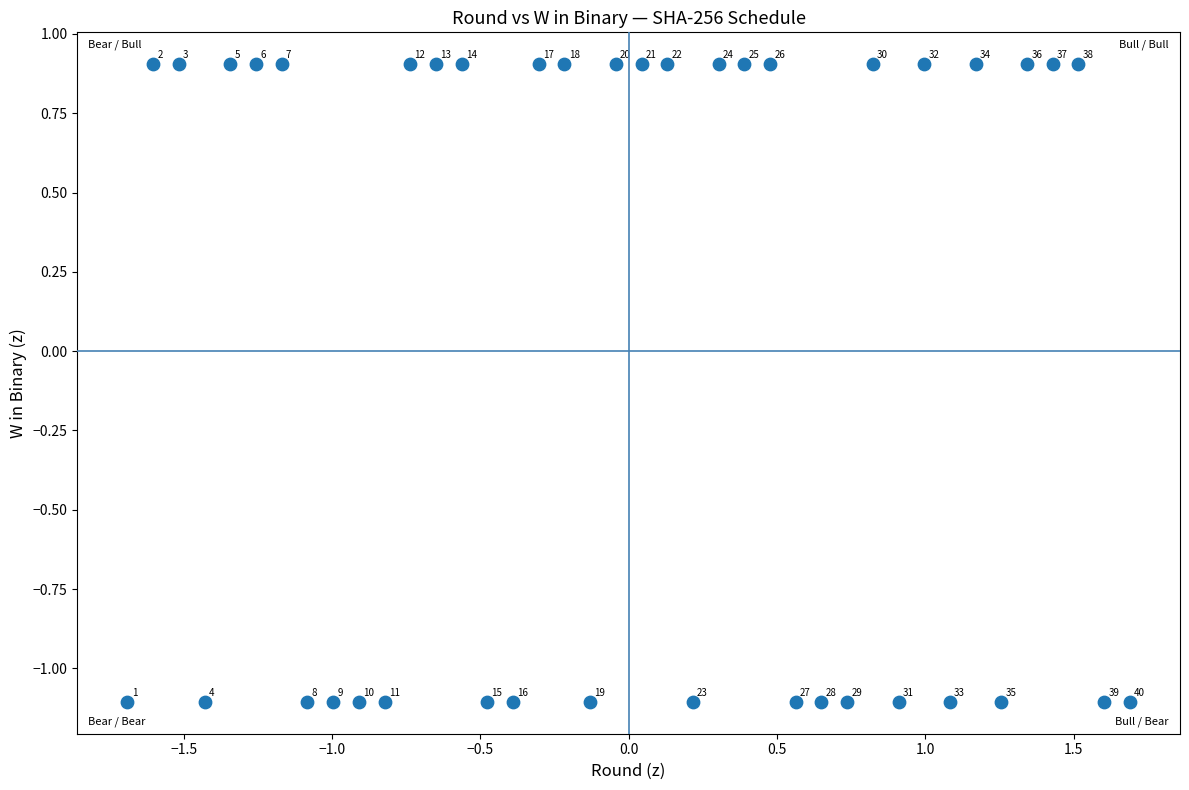

What is the range of Y values (max minus min)?

2.0